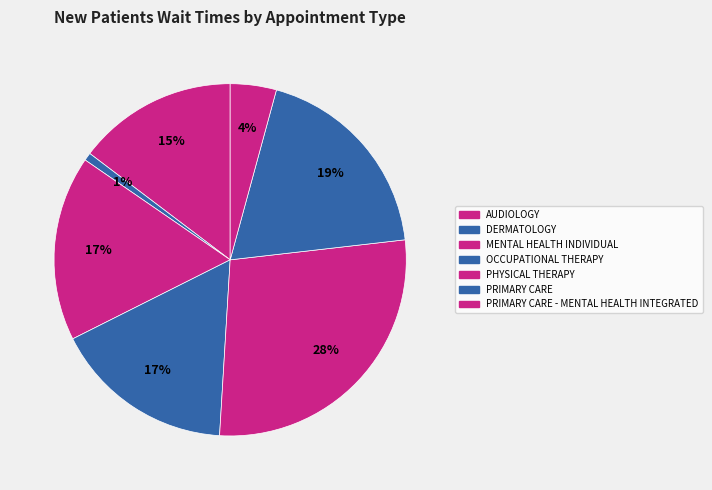

Does any single category account for the majority?

No